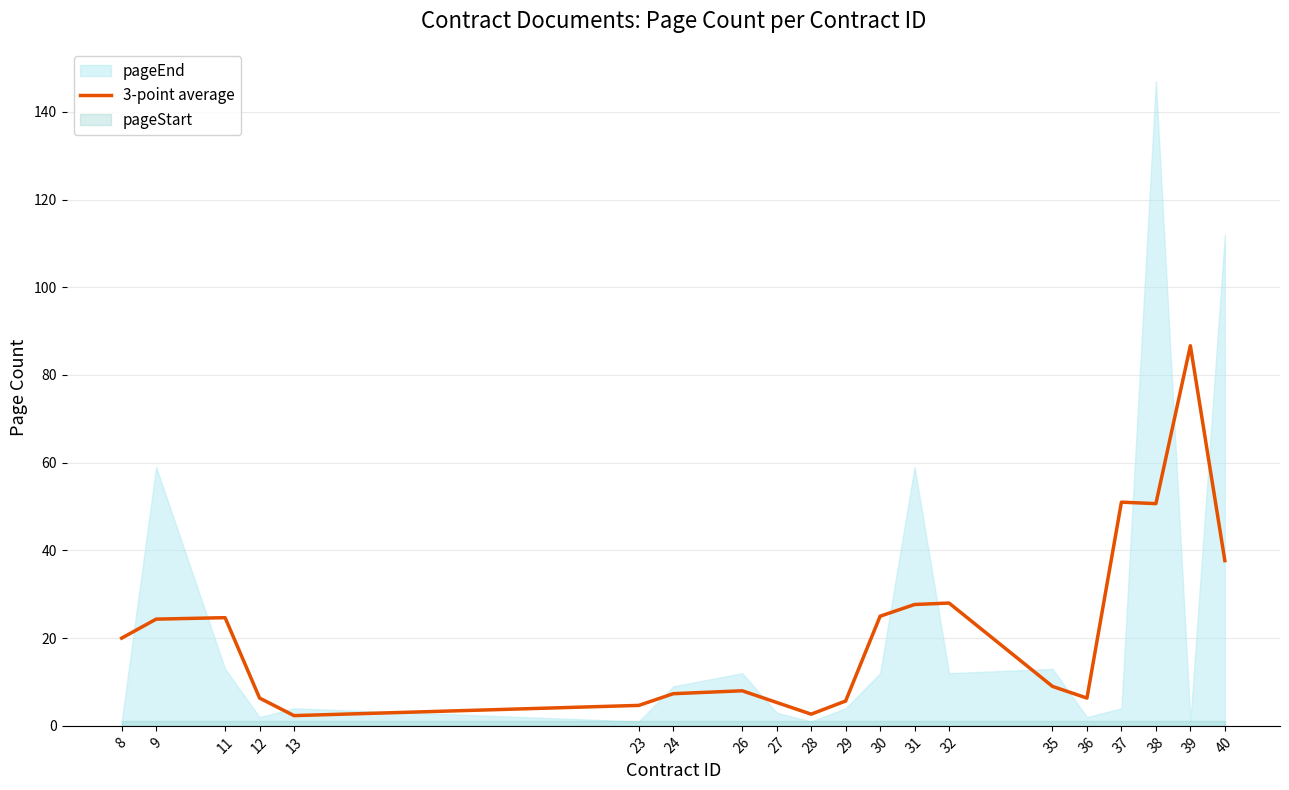

How many lines are shown in the chart?

1